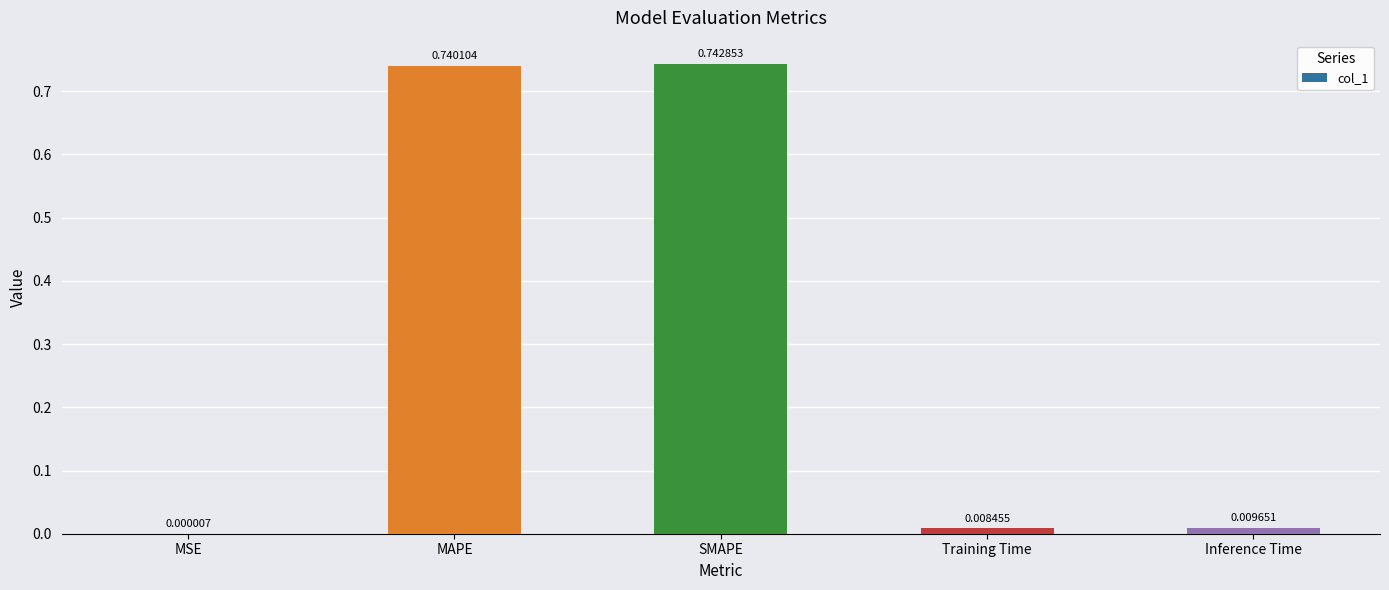

At which label is the value closest to 0?

MSE